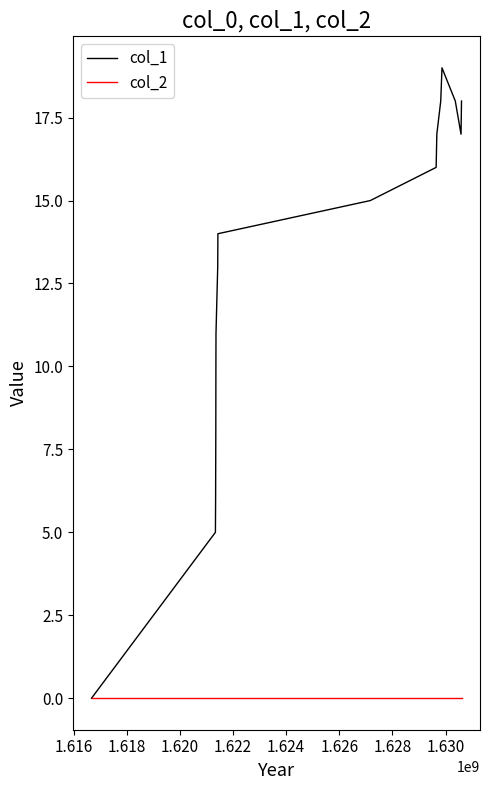

How many lines are shown in the chart?

2